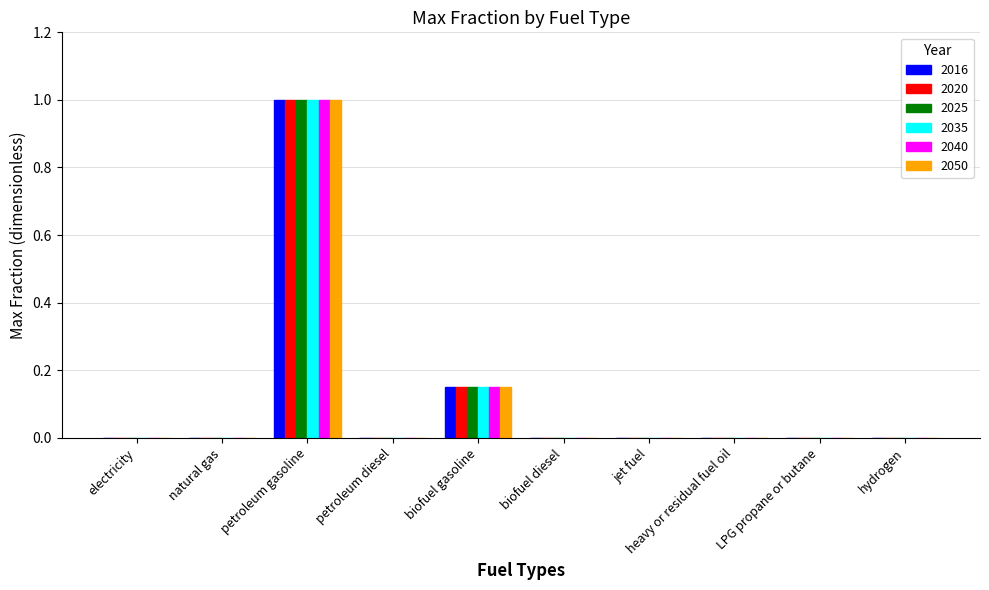

What is the difference between the 2020 values at petroleum gasoline and petroleum diesel?

1.0